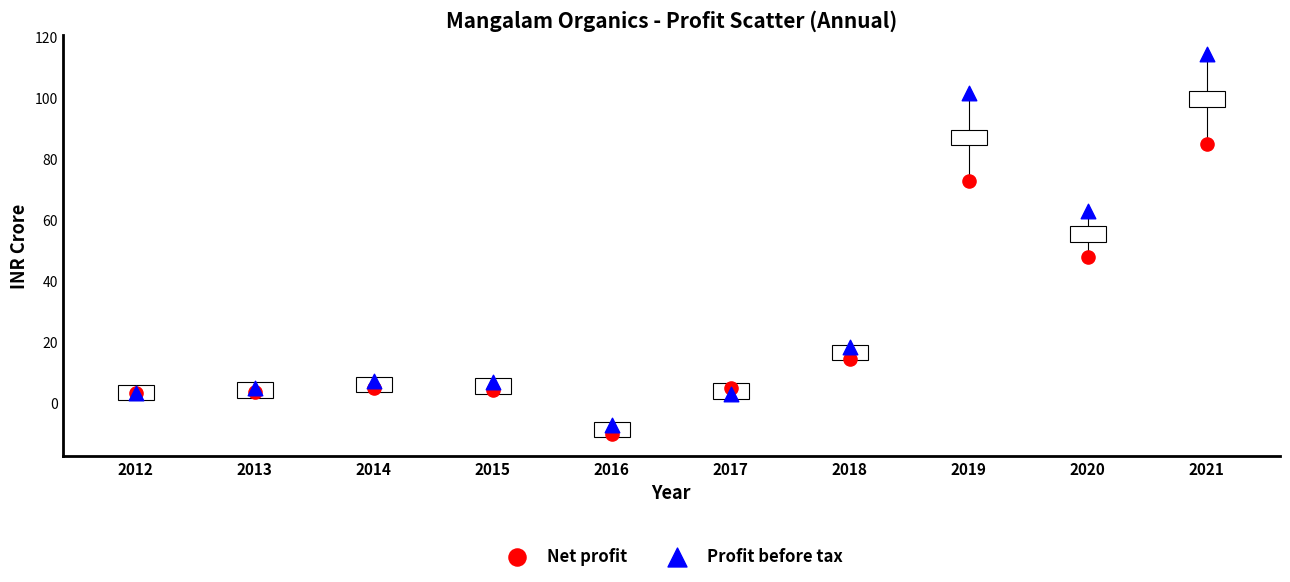

Which series contains the highest Y value?

Profit before tax